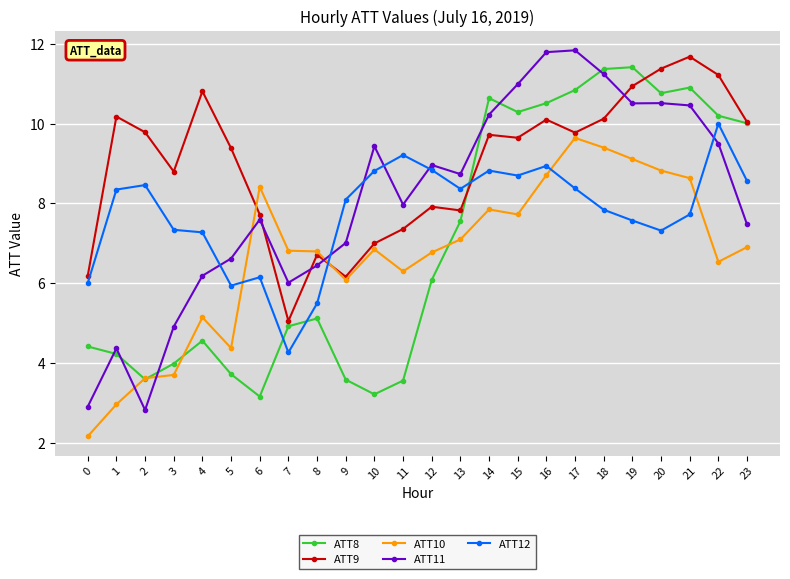

Between which two adjacent categories do ATT10 and ATT11 first intersect?

1 and 2